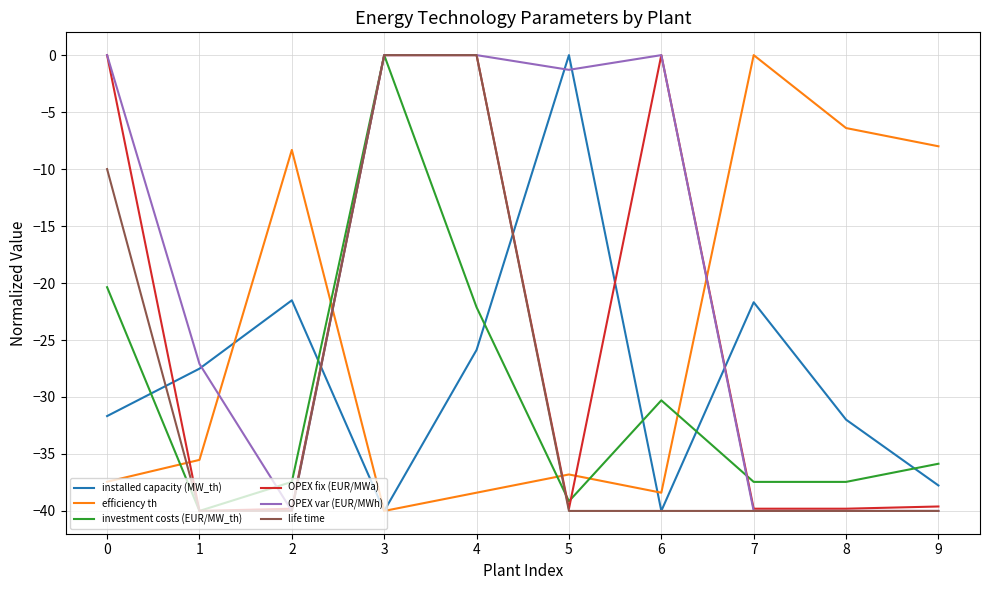

Where do OPEX var (EUR/MWh) and efficiency th first cross each other?

1 and 2